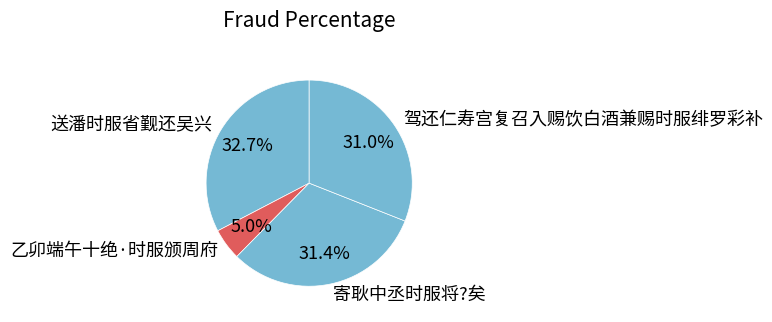

Approximately how many times larger is the value at 驾还仁寿宫复召入赐饮白酒兼赐时服绯罗彩补 compared to 送潘时服省觐还吴兴?

0.9